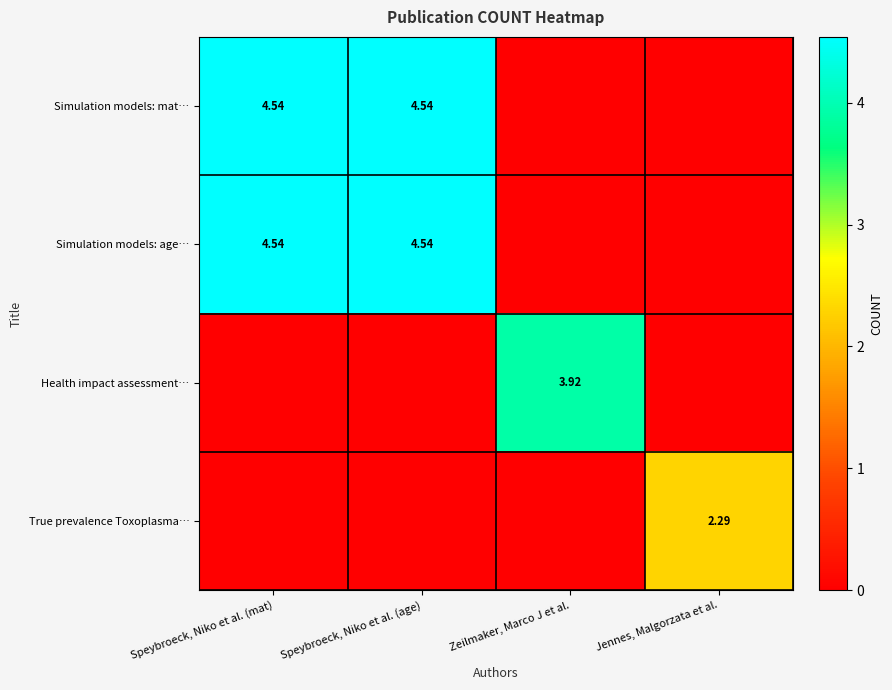

What is the total value across all series at Speybroeck, Niko et al. (mat)?

9.1